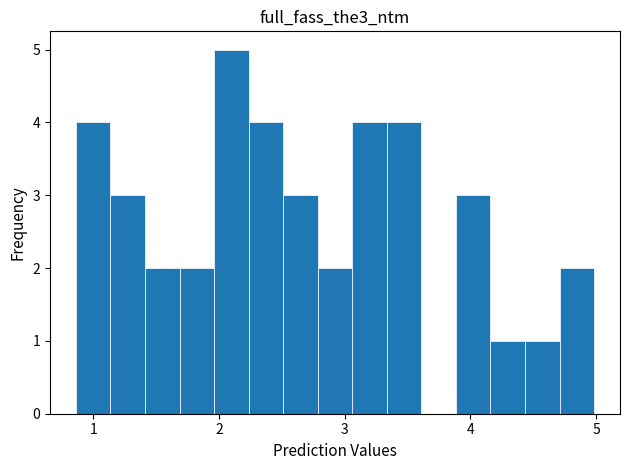

Around what value on the x-axis is the tallest bar? Give the approximate position of its centre, as read against the axis.

2.1